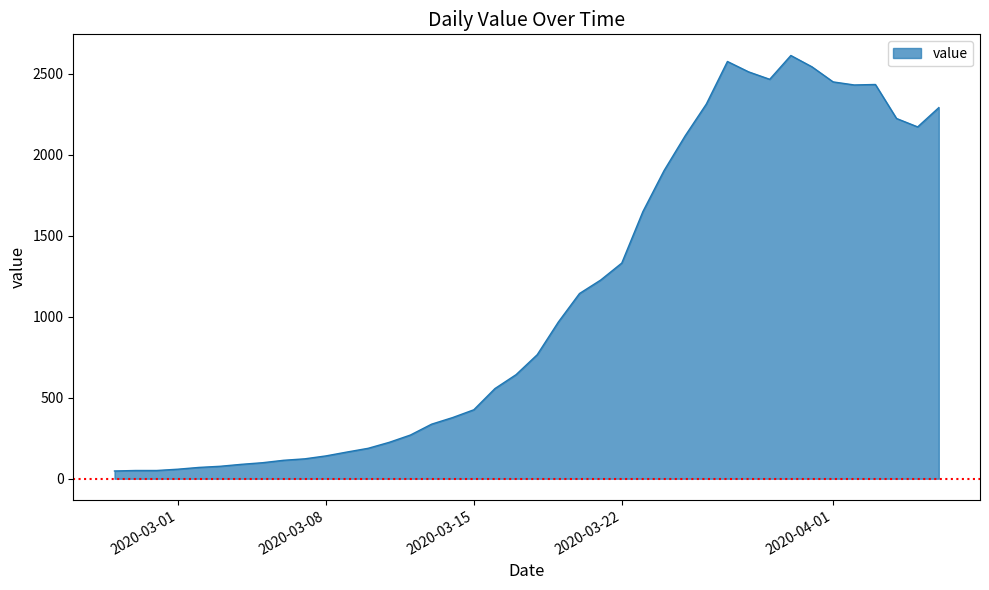

What is the difference between the maximum and minimum values?

2566